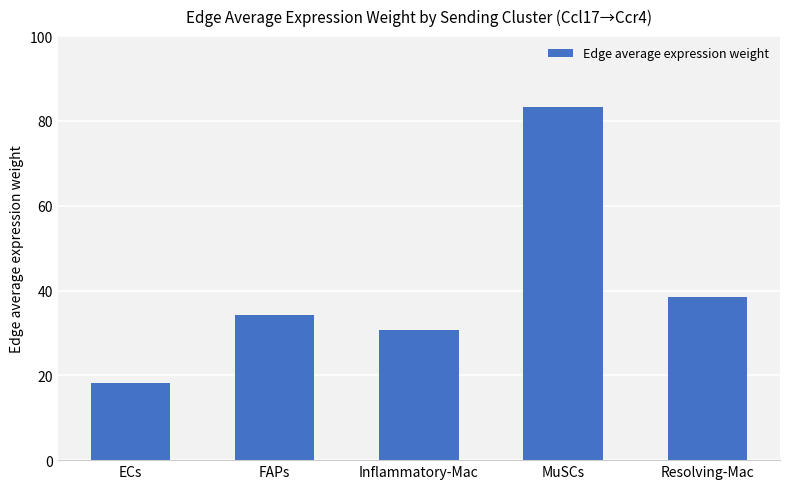

List the labels in order of value, largest first.

MuSCs, Resolving-Mac, FAPs, Inflammatory-Mac, ECs